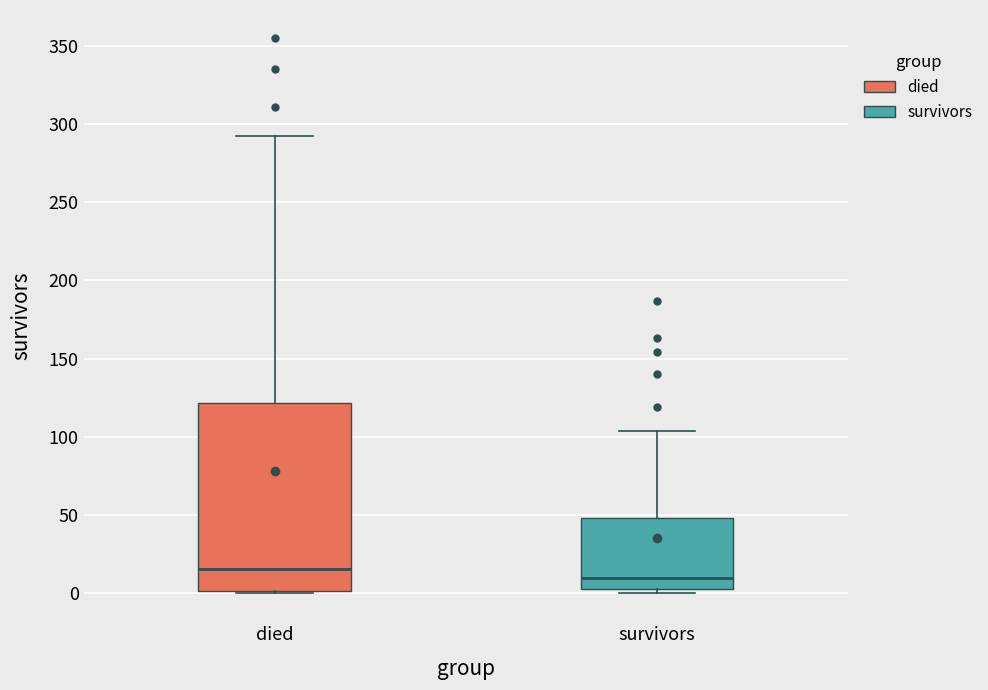

Where does the median line of the box for survivors sit on the y-axis? The values are not printed on the chart, so give them approximately, as read against the axis.

10